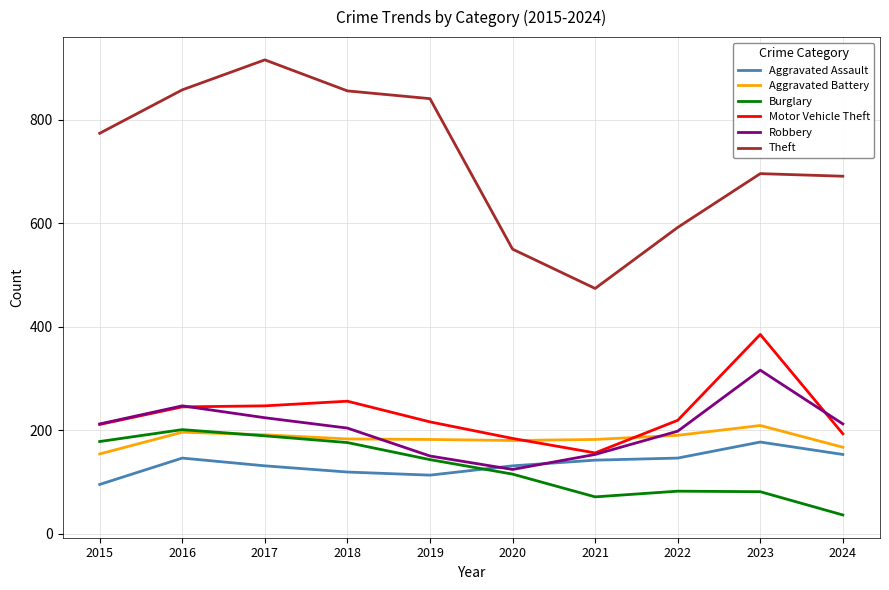

At how many categories does at least one series exceed 122?

10